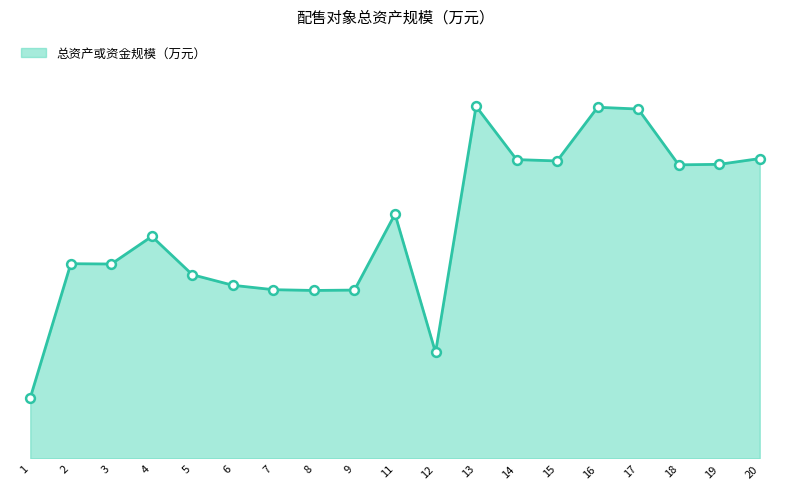

Approximately how many times larger is the value at 2 compared to 13?

0.6